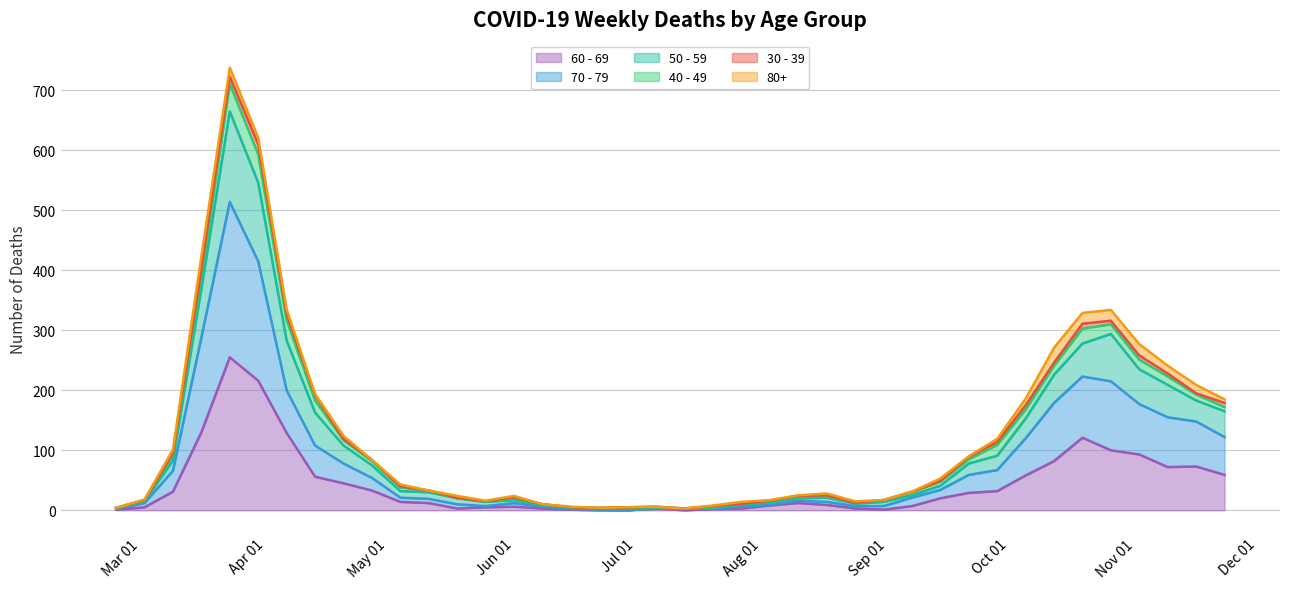

What is the difference between the 70 - 79 values at 2020-10-19 and 2020-07-20?

220